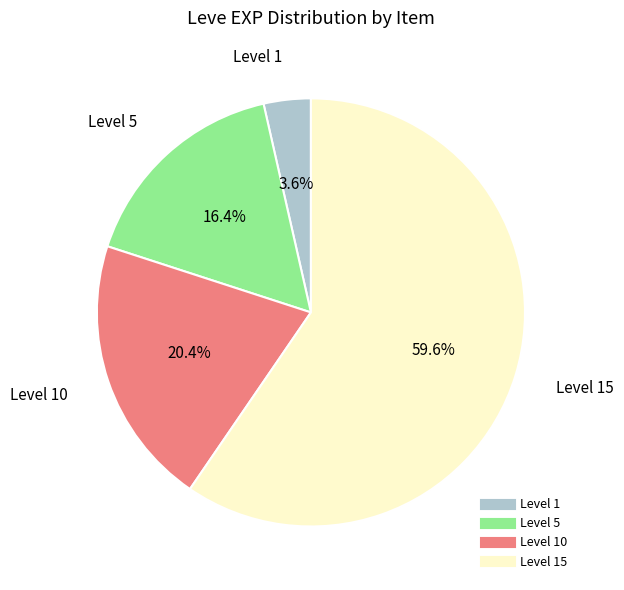

Is there a majority slice in this chart?

Yes